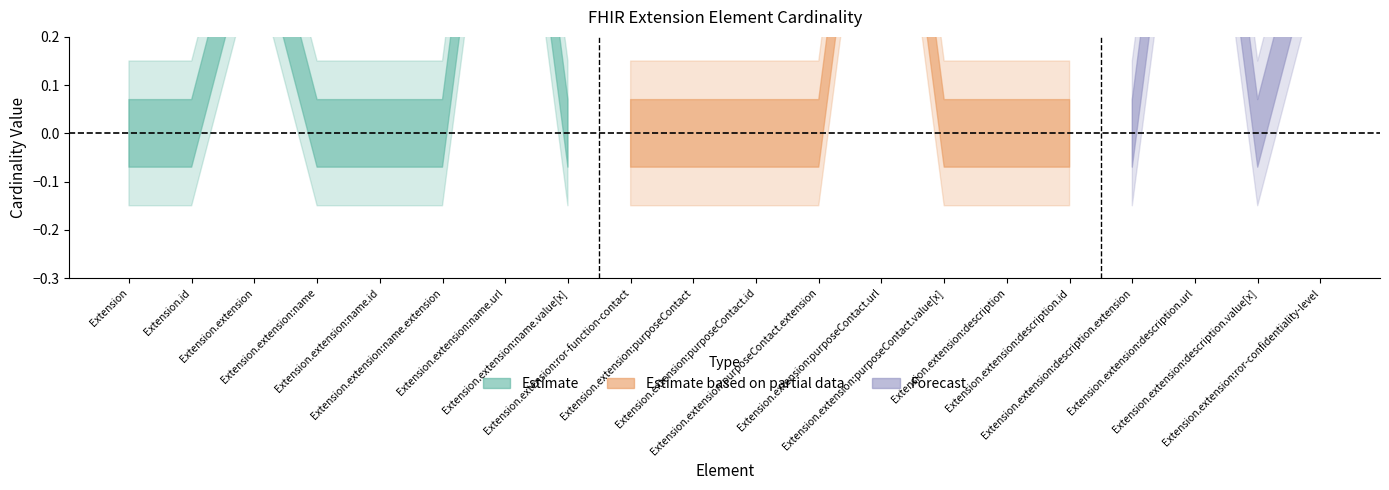

Does the chart display data point markers on the line(s)?

No